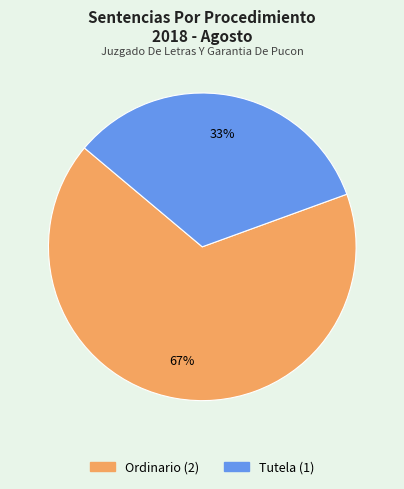

How many slices are in this pie chart?

2